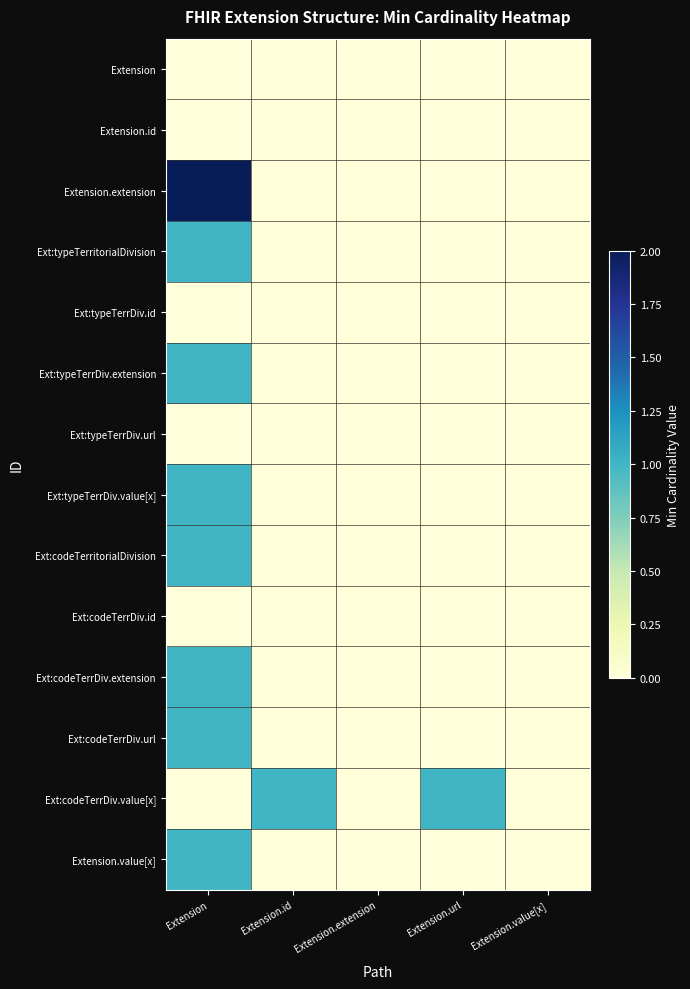

What is the difference between the highest and lowest values at Extension?

2